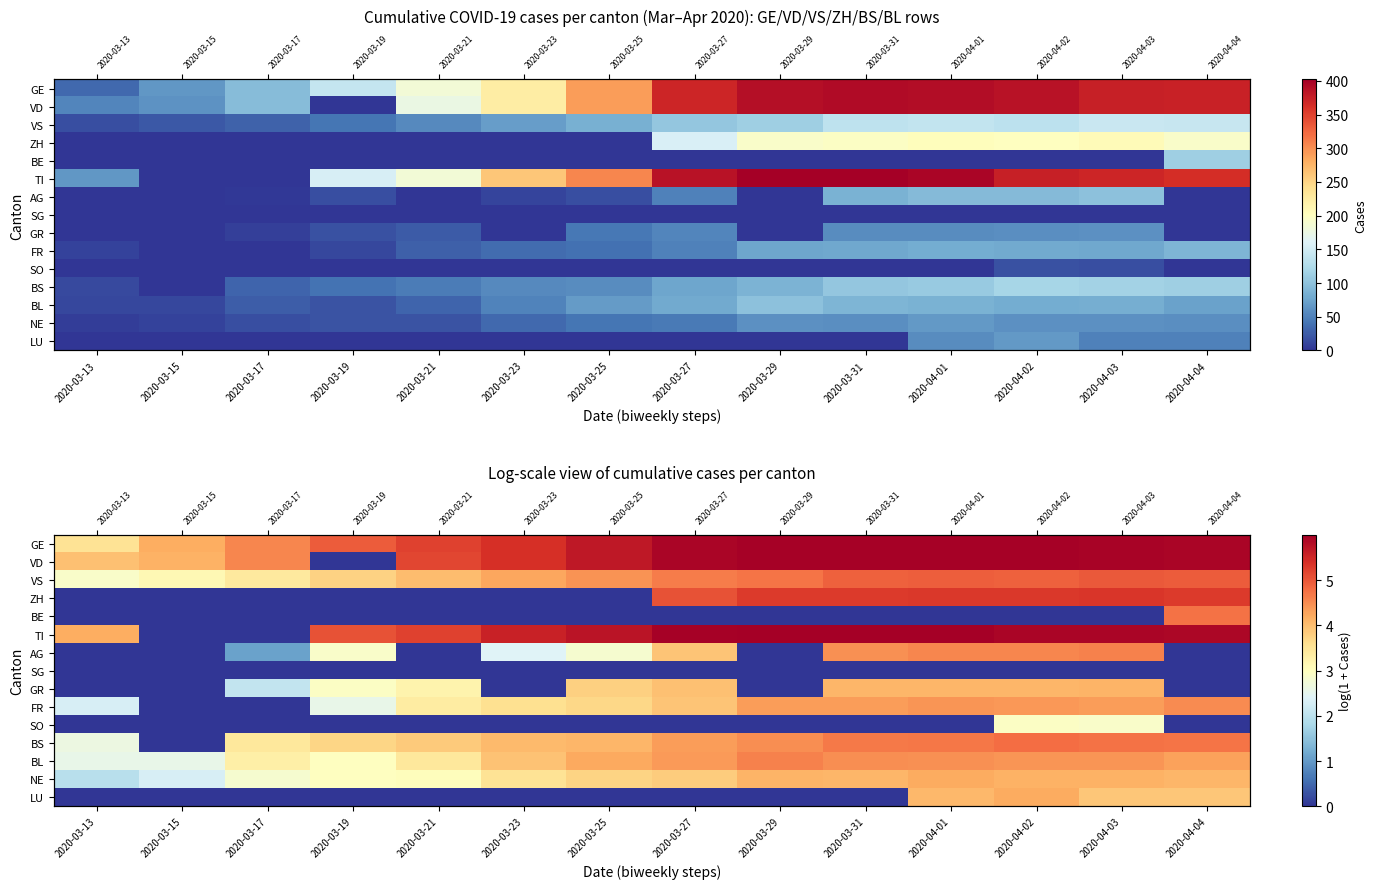

At which category is the sum across all series the highest?

2020-04-02